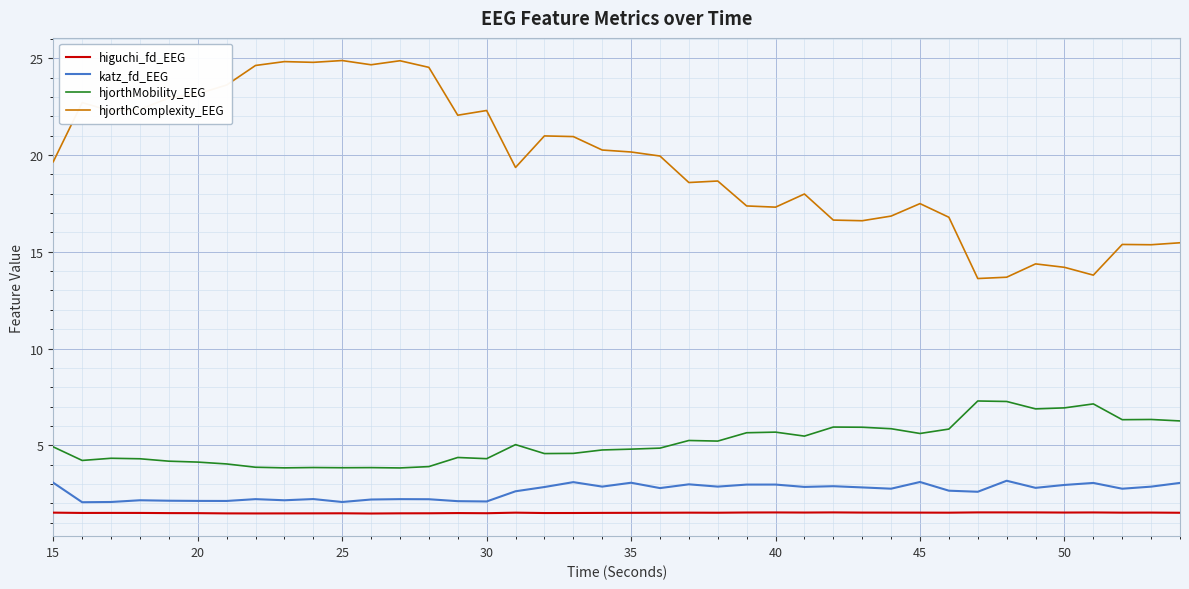

True or false: higuchi_fd_EEG and hjorthComplexity_EEG intersect in this chart.

False